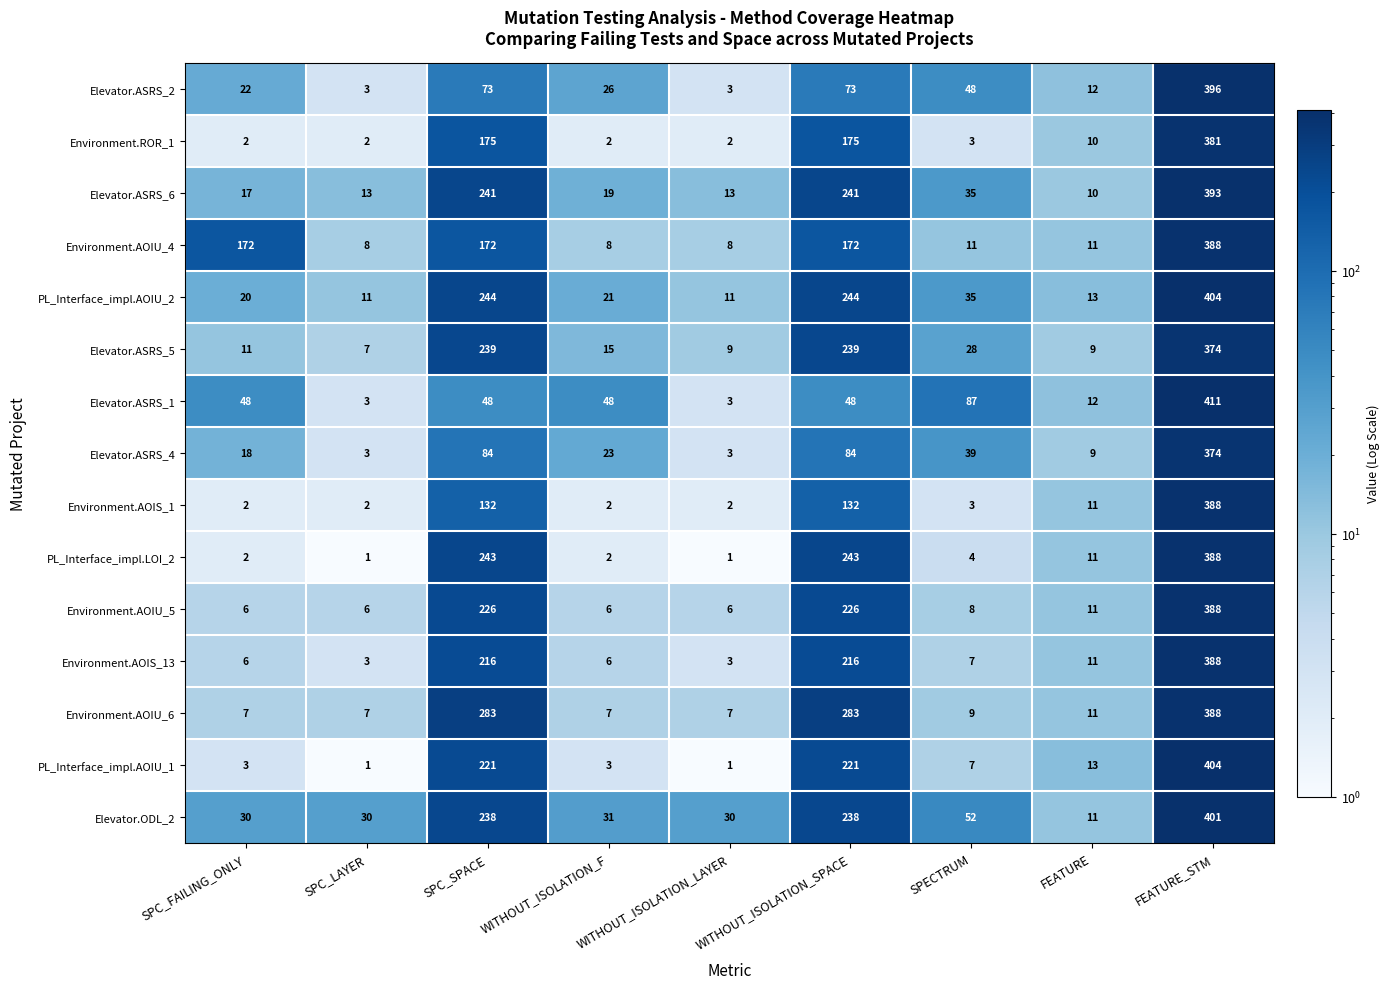

At WITHOUT_ISOLATION_SPACE, list the series in order from largest to smallest.

Environment.AOIU_6, PL_Interface_impl.AOIU_2, PL_Interface_impl.LOI_2, Elevator.ASRS_6, Elevator.ASRS_5, Elevator.ODL_2, Environment.AOIU_5, PL_Interface_impl.AOIU_1, Environment.AOIS_13, Environment.ROR_1, Environment.AOIU_4, Environment.AOIS_1, Elevator.ASRS_4, Elevator.ASRS_2, Elevator.ASRS_1